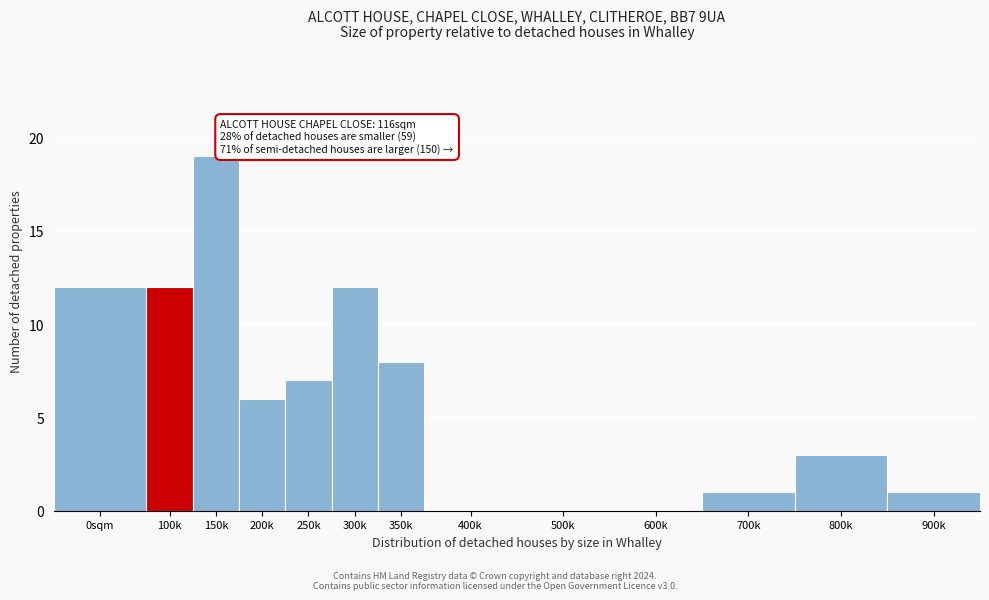

Reading left to right, what are all the values shown in this chart?

0sqm=12	100k=12	150k=19	200k=6	250k=7	300k=12	350k=8	400k=0	500k=0	600k=0	700k=1	800k=3	900k=1